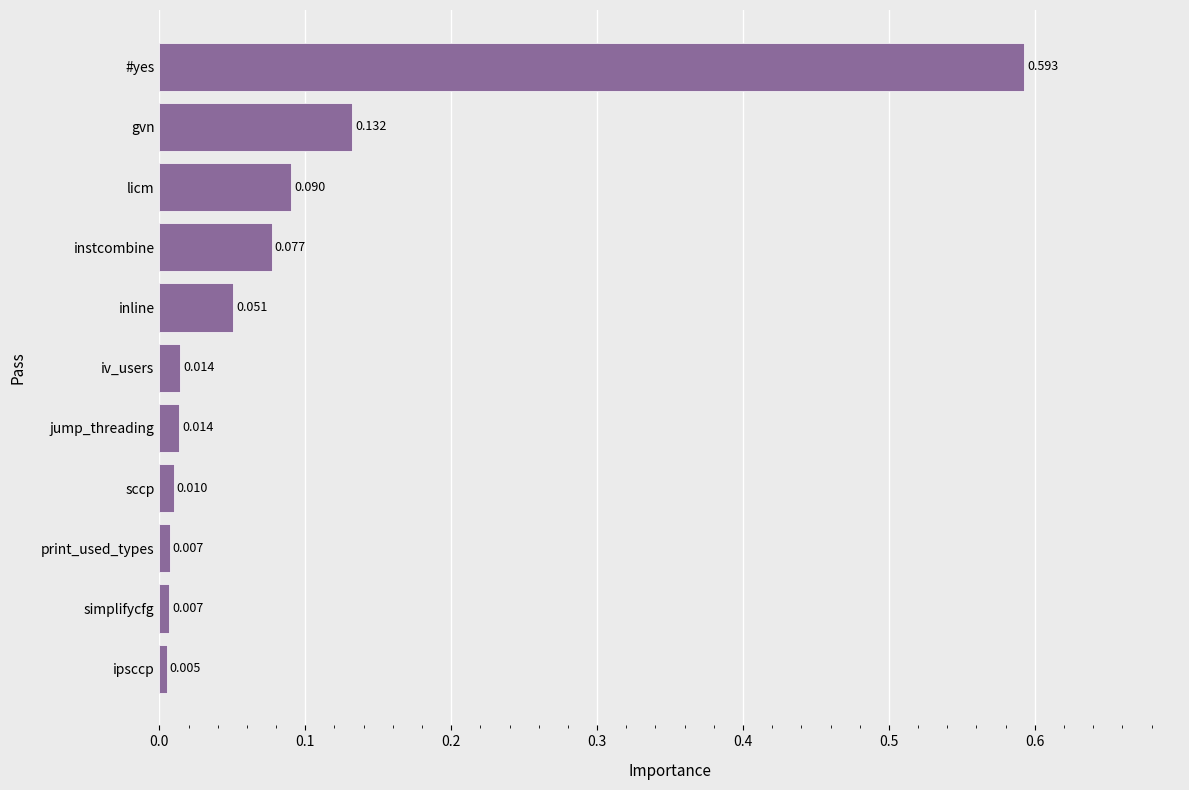

Does the chart contain stacked bars?

No